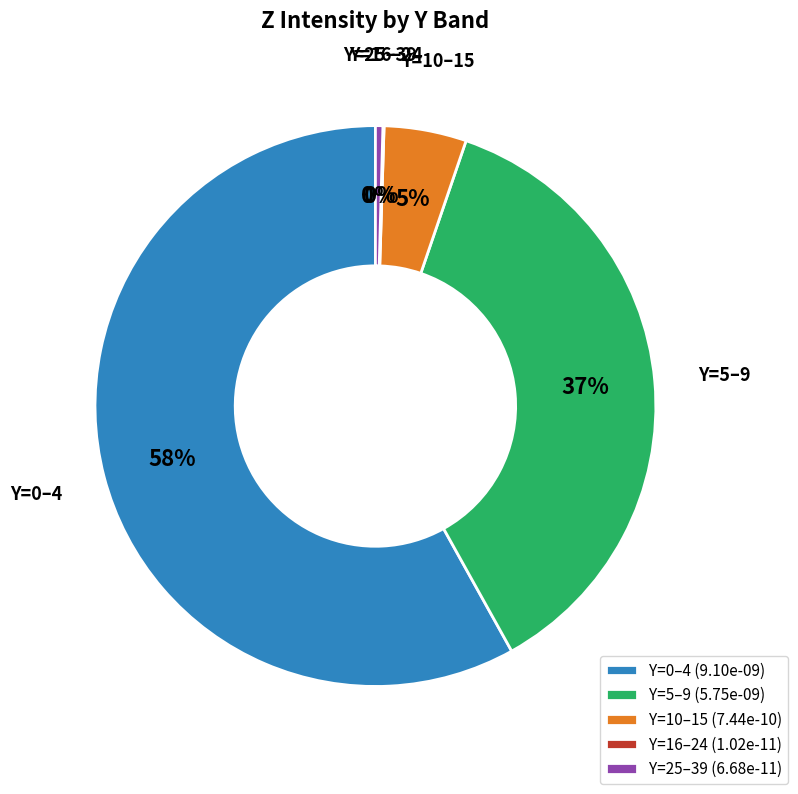

Is there a majority slice in this chart?

Yes